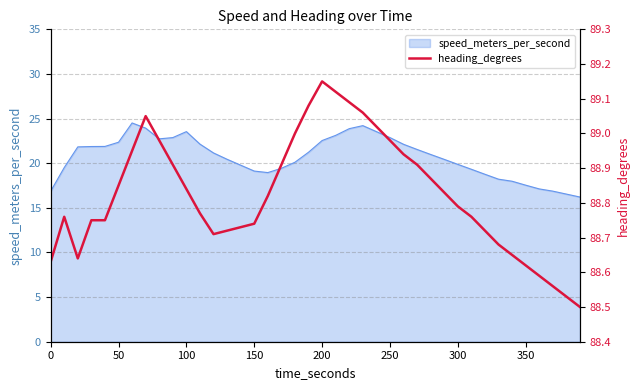

True or false: speed_meters_per_second has a value of 22.5 at 200.

True